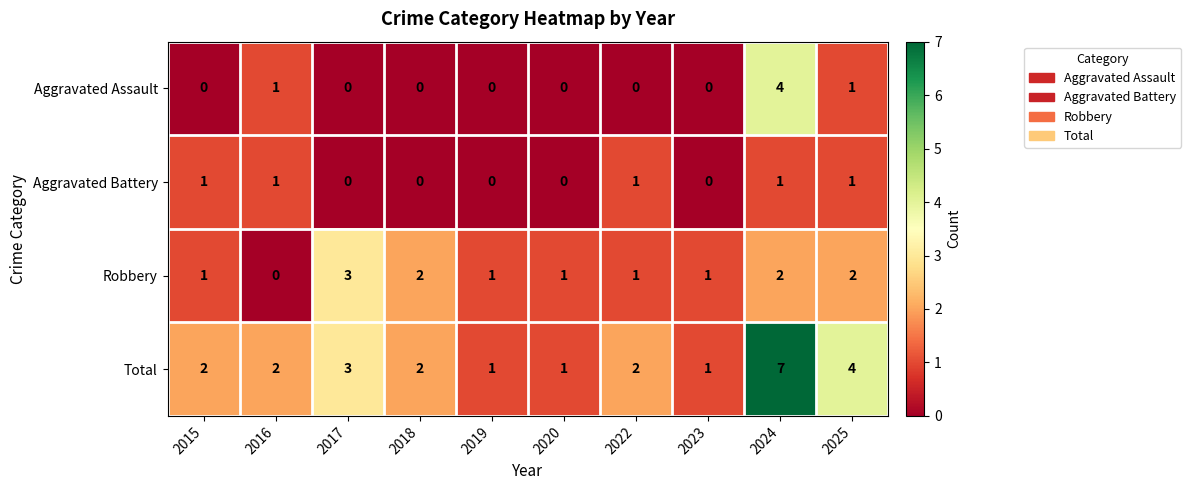

Is it true that Robbery equals 1 at 2022?

True